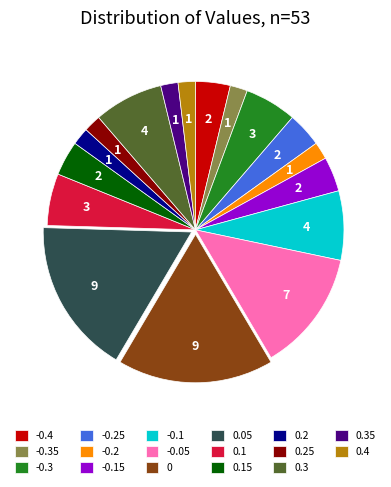

What is the ratio of the value at 0.35 to the value at 0?

0.1